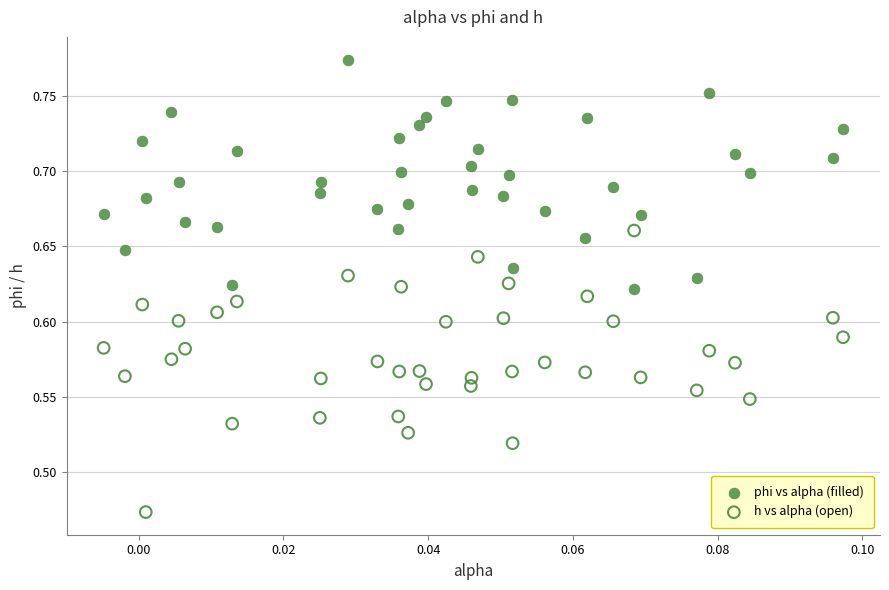

Which series contains the highest Y value?

phi vs alpha (filled)